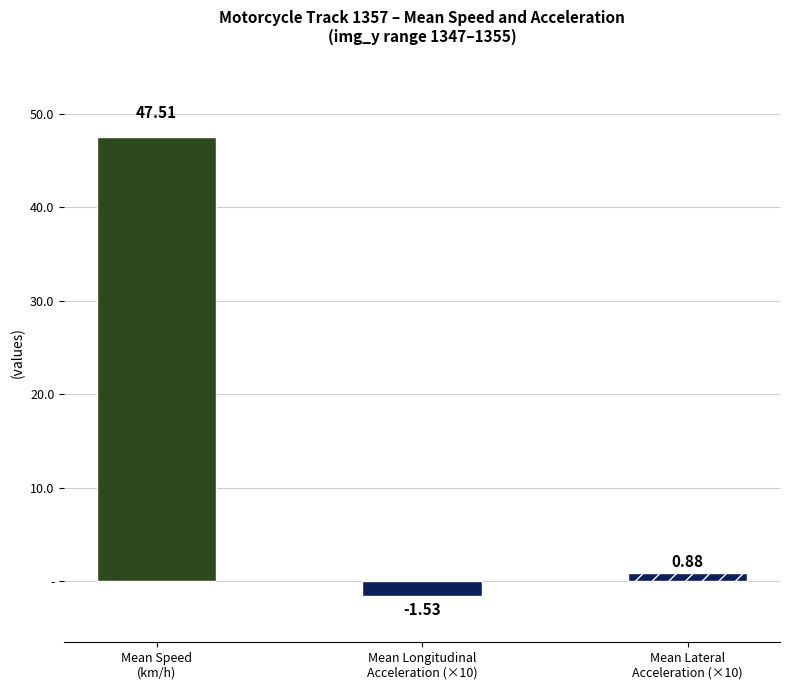

Rank the categories by value from lowest to highest.

Mean Longitudinal
Acceleration (×10), Mean Lateral
Acceleration (×10), Mean Speed
(km/h)